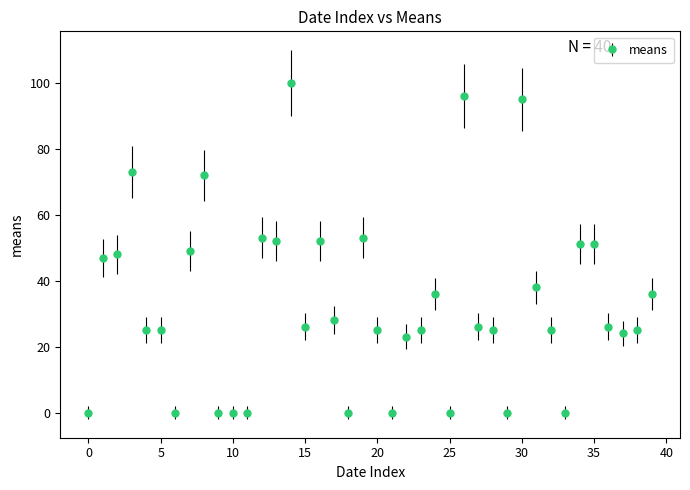

What is the difference between the second highest and minimum values?

96